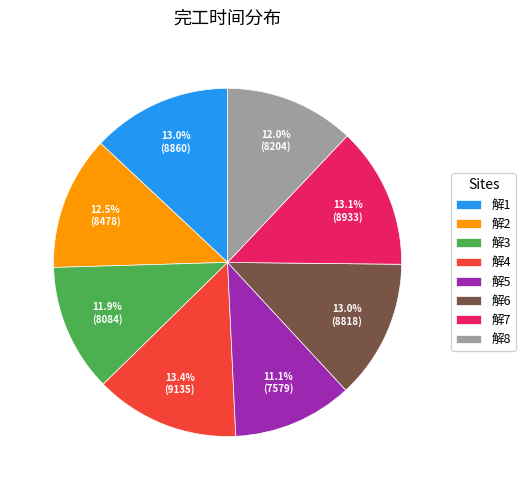

How many slices are in this pie chart?

8